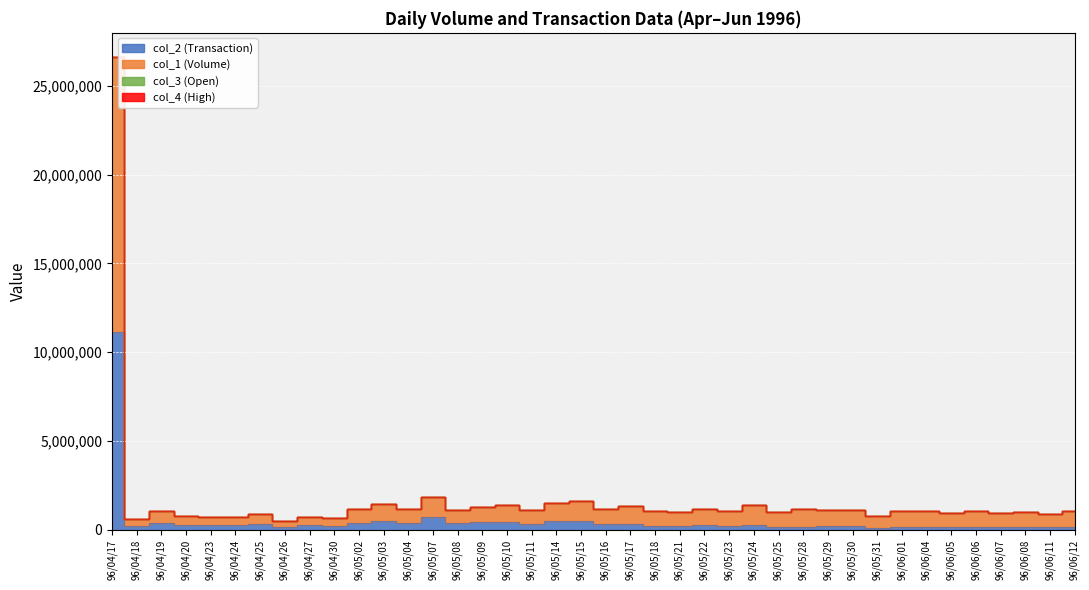

Count the number of categories in the chart.

40